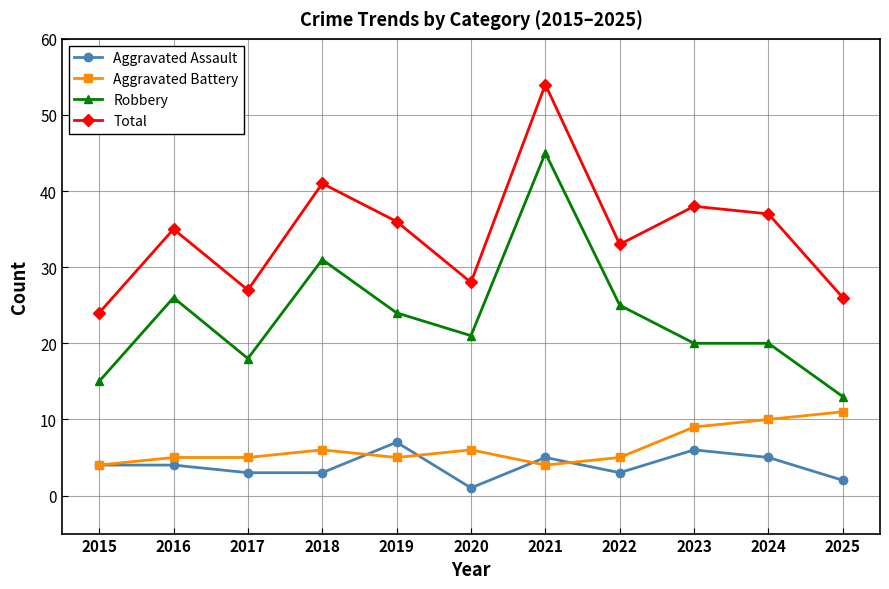

Is it true that Aggravated Assault equals 2 at 2025?

True